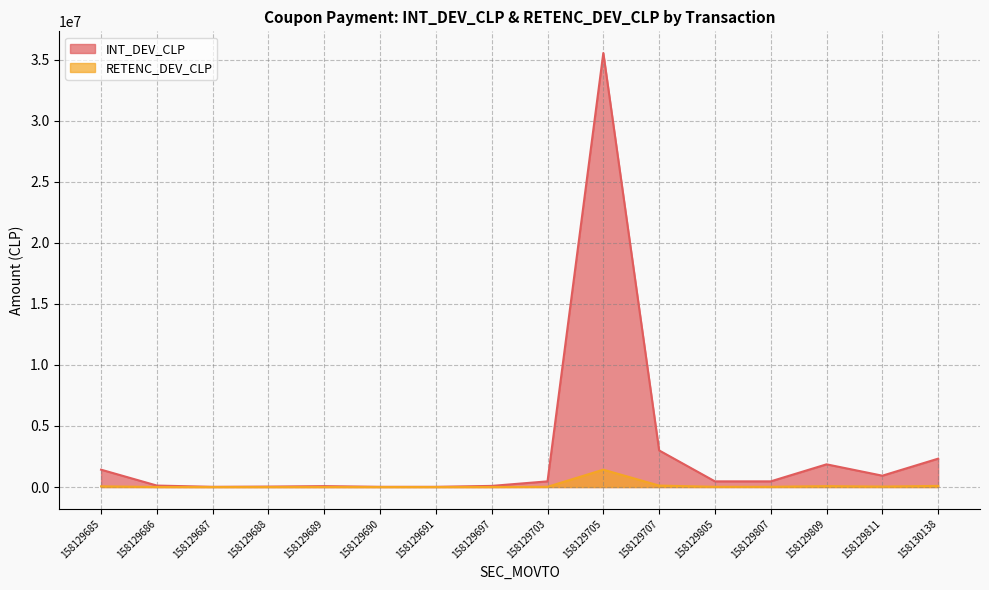

Count the number of categories in the chart.

16